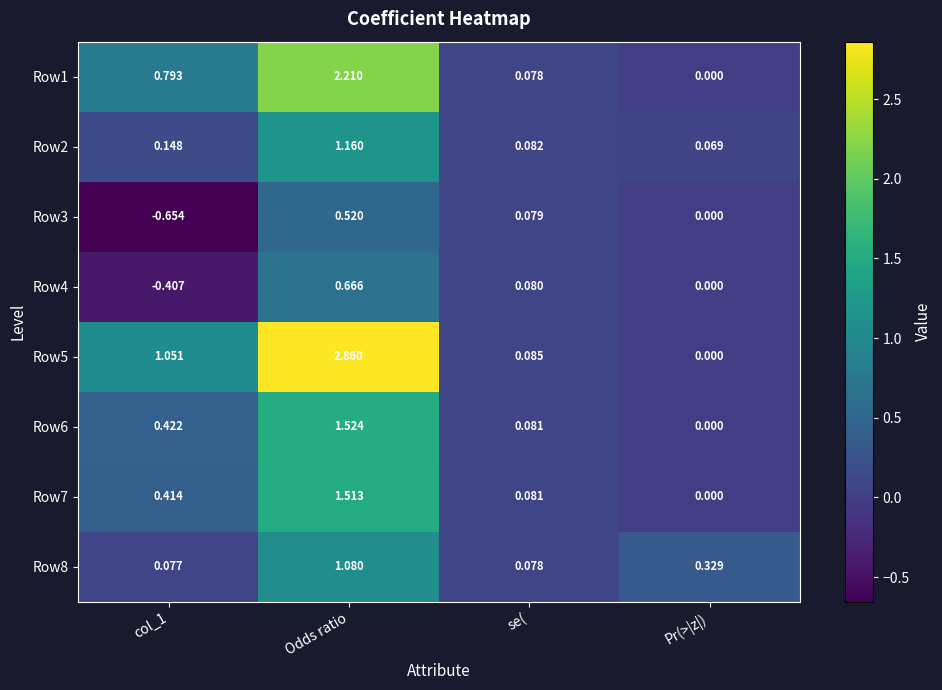

How many series are shown in this chart?

8